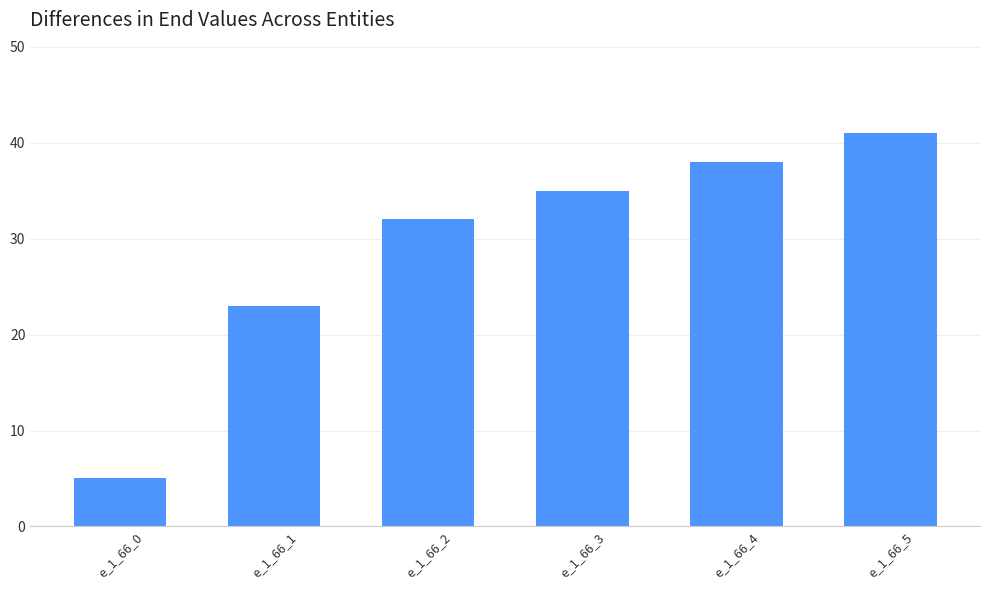

What is the change in value from e_1_66_1 to e_1_66_4?

+15